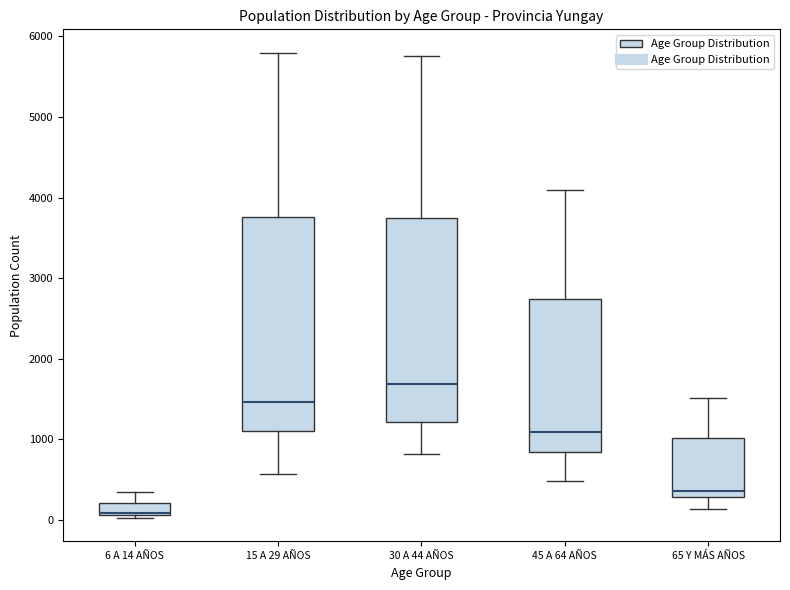

Comparing the boxes themselves (not the whiskers), which one is the tallest?

15 A 29 AÑOS